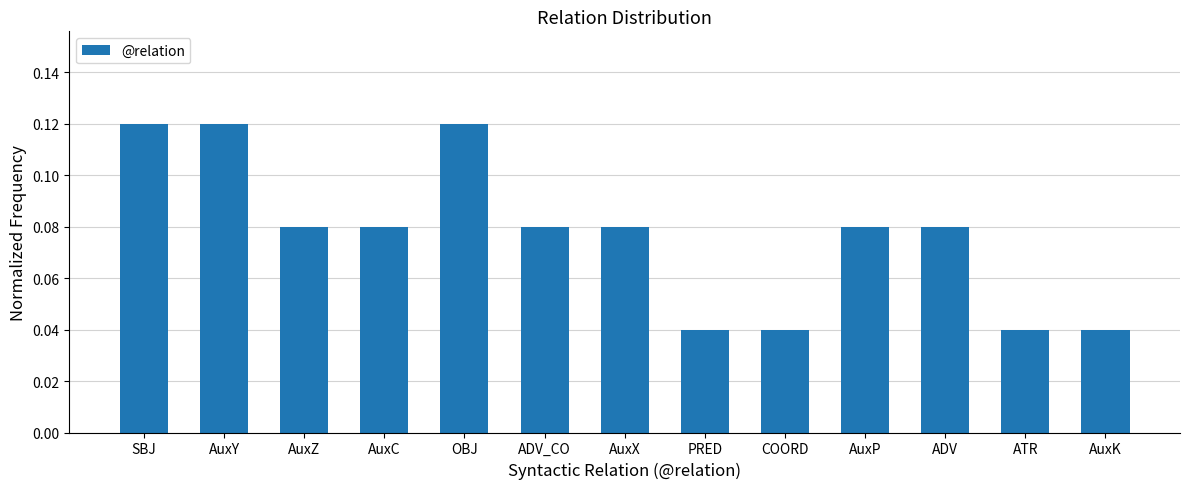

What is the sum of all values?

1.0